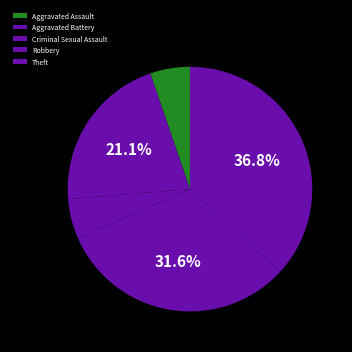

Is there any slice that represents more than half of the pie?

No